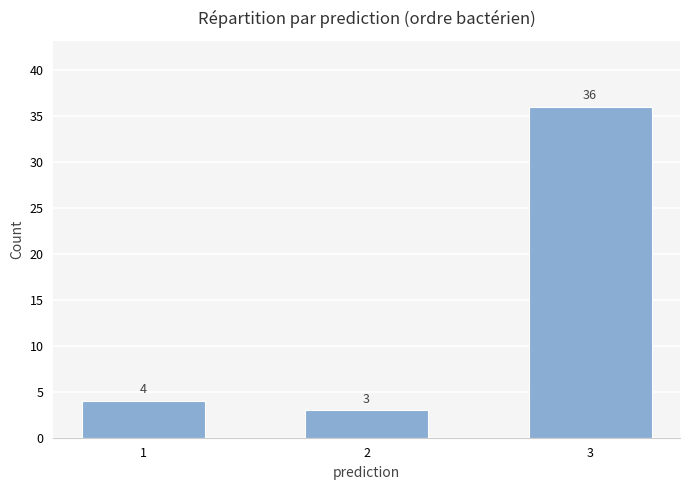

List the labels in order of value, largest first.

3, 1, 2